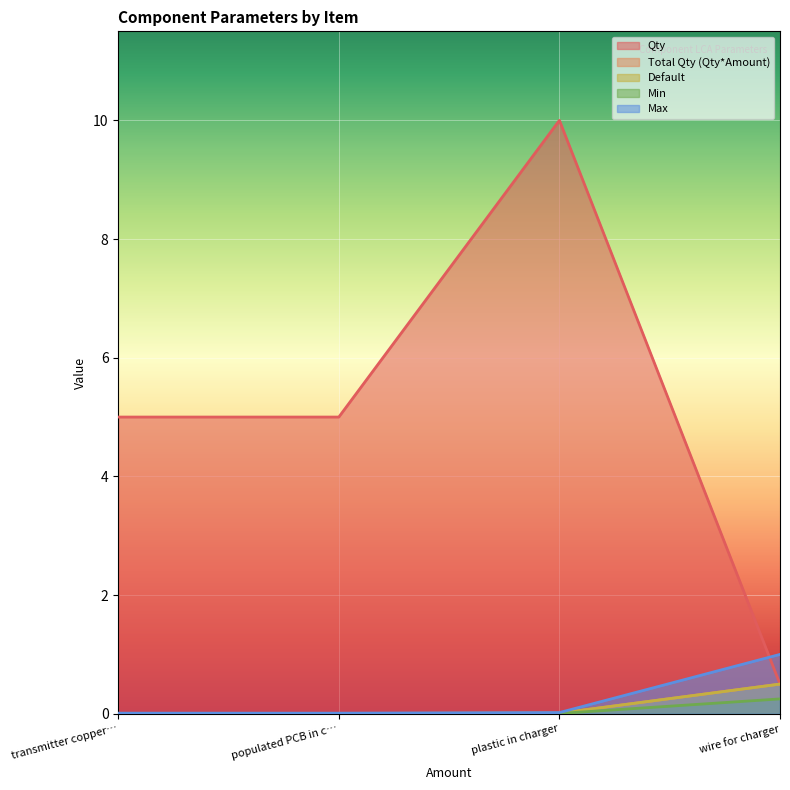

What position from the left is transmitter copper…?

1